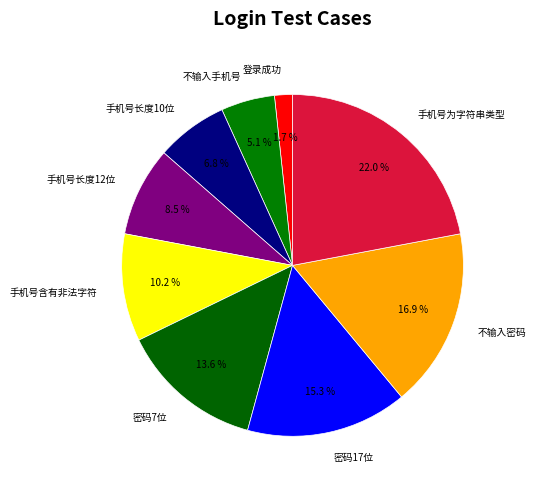

Which has a higher value, 不输入手机号 or 密码17位?

密码17位